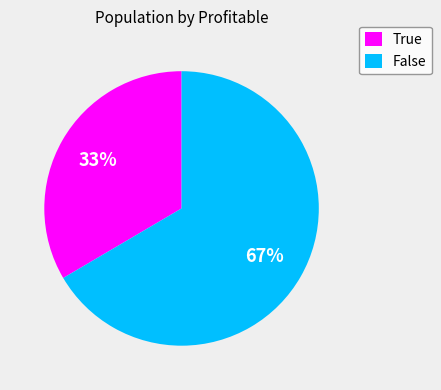

Is there any slice that represents more than half of the pie?

Yes